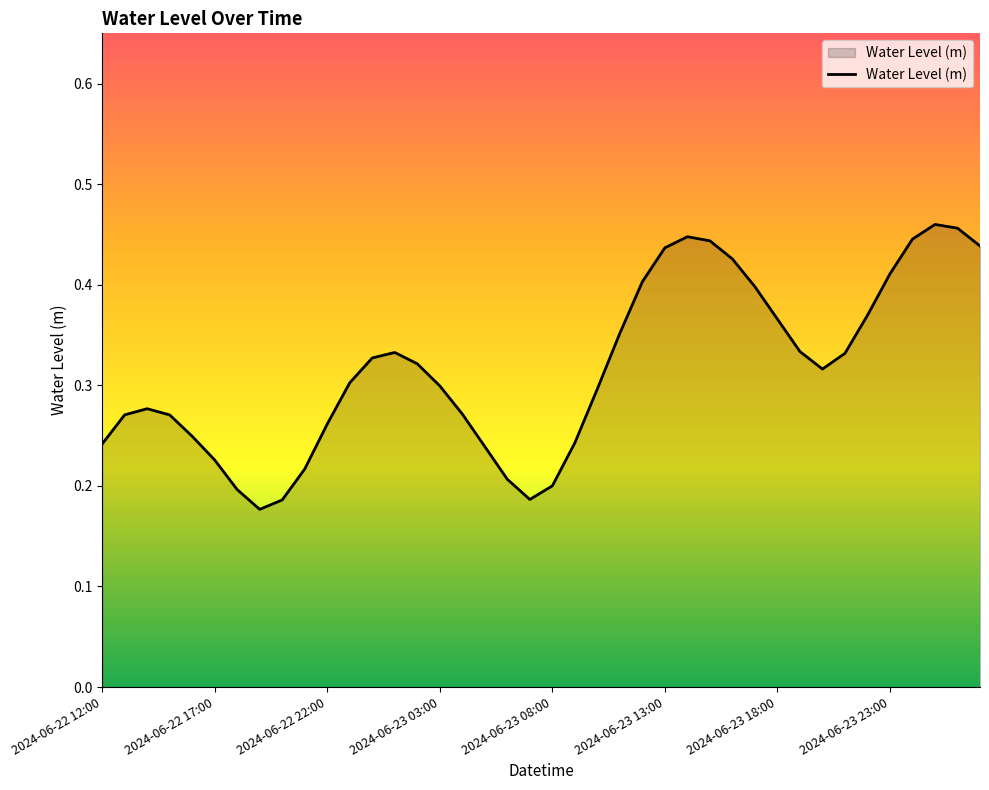

What is the difference between the maximum and second lowest values?

0.3